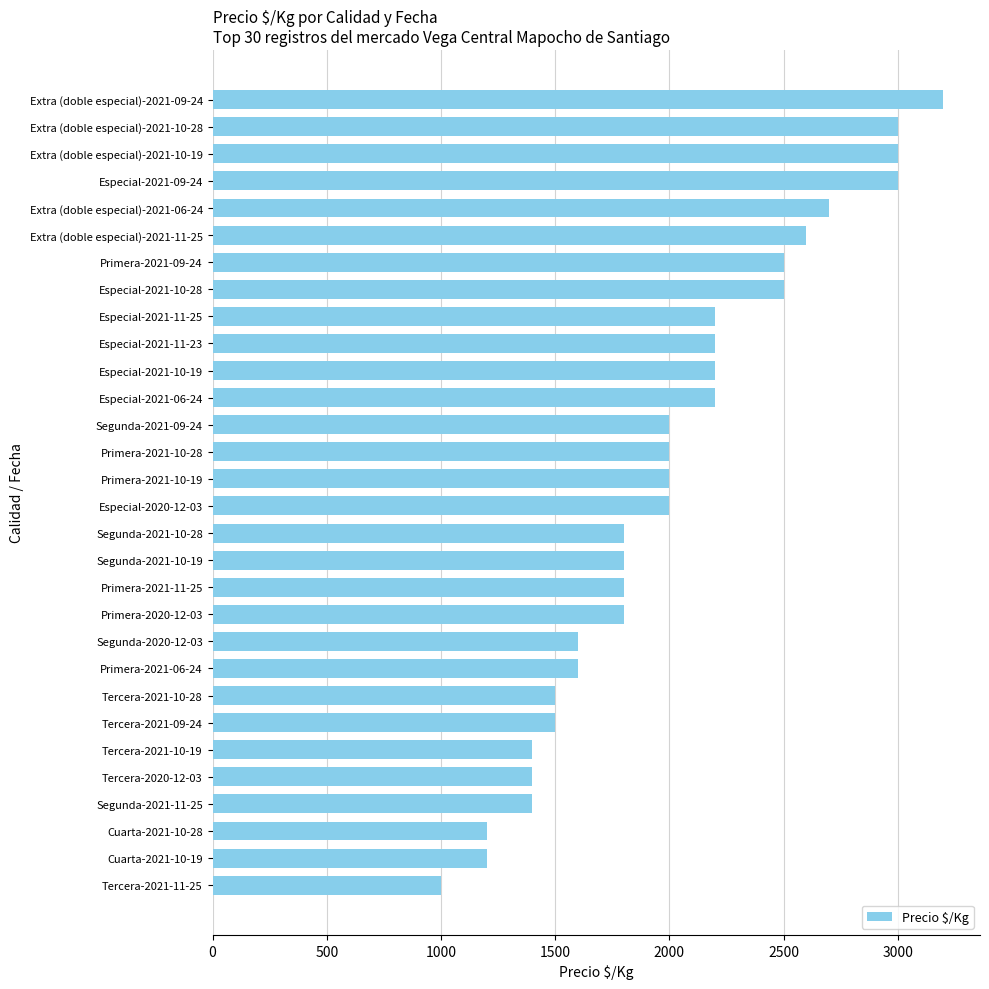

What is the label of the 16th bar from the top?

Especial-2020-12-03